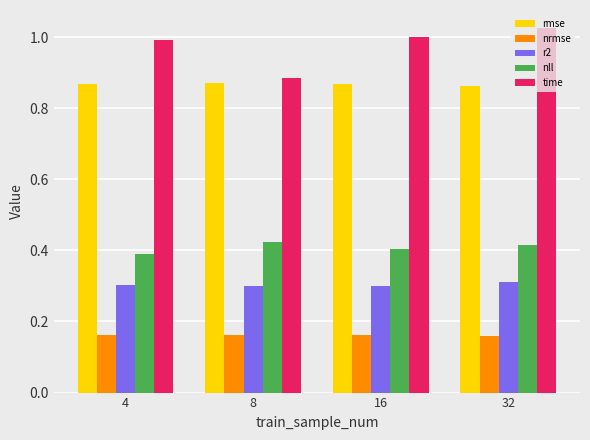

Which label corresponds to the largest value in the chart?

32